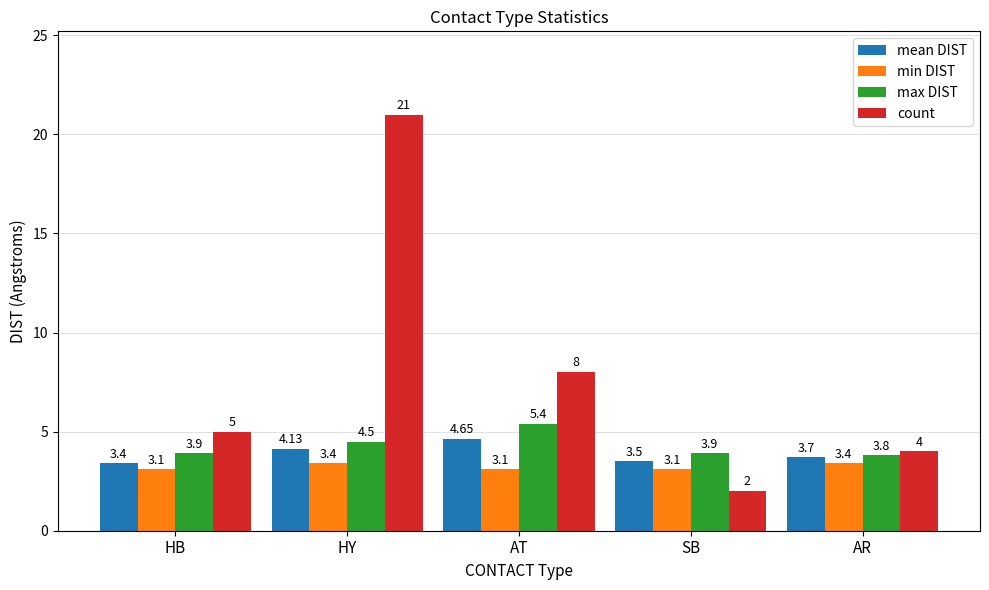

The min DIST series shows 1.4 at AR. True or false?

False